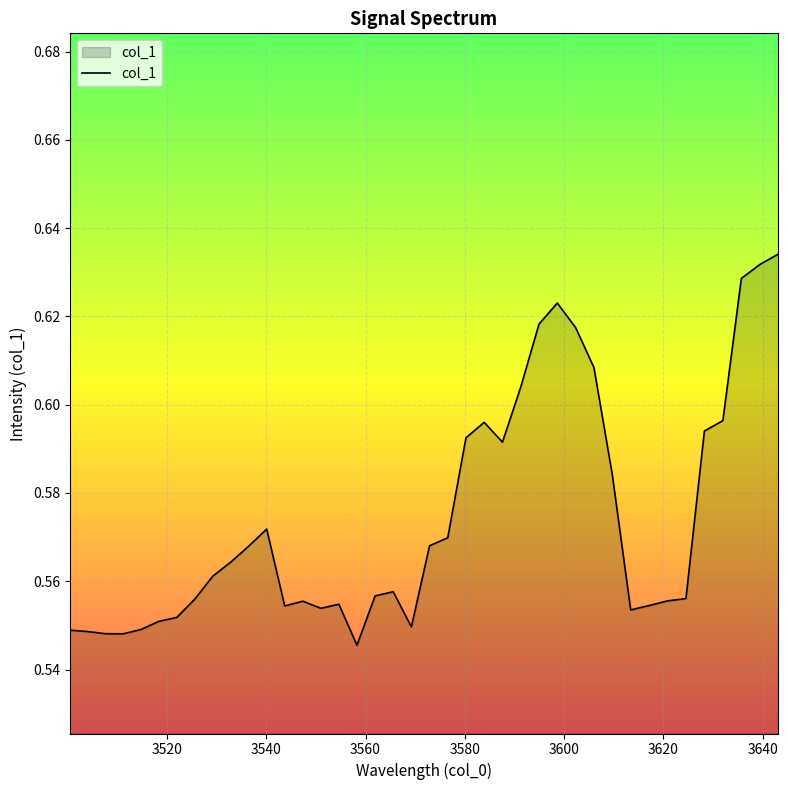

How many points are lower than both their immediate neighbors (excluding endpoints)?

7